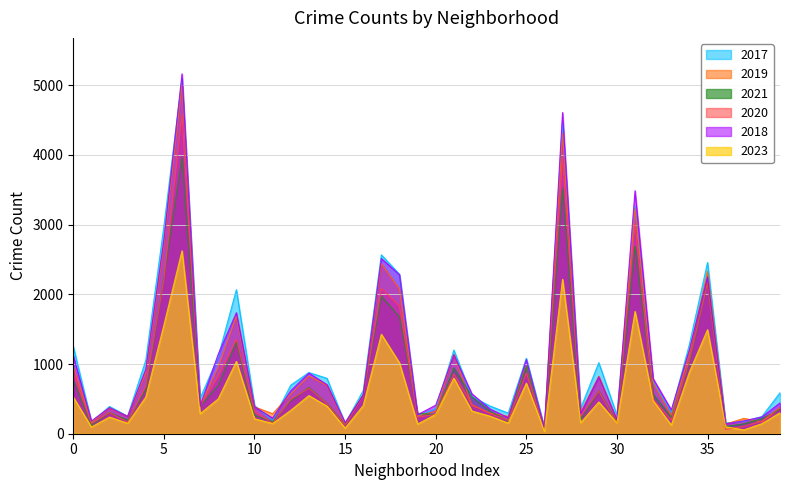

At how many categories does at least one series exceed 3210?

3